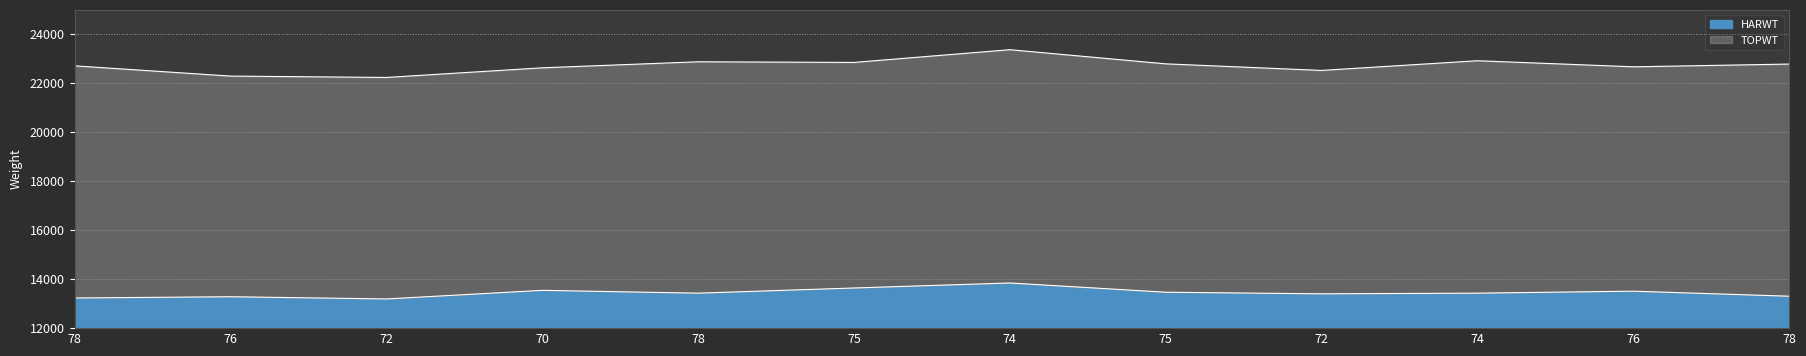

At how many categories does at least one series exceed 14479?

12